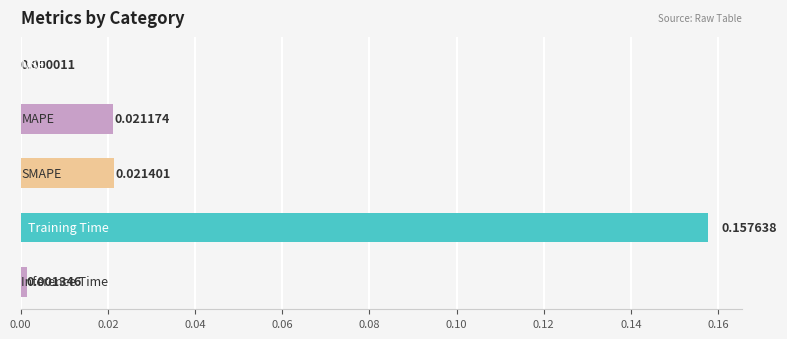

Count the number of data series in this chart.

1